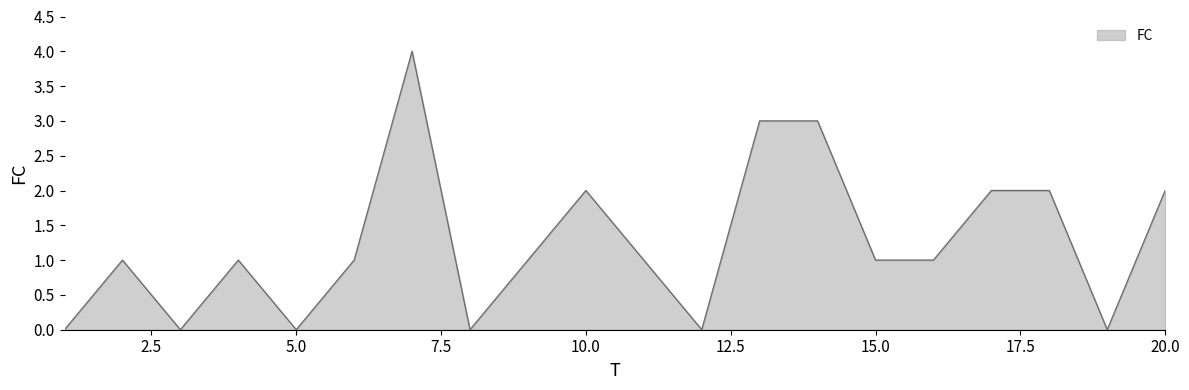

What is the difference between the maximum and minimum values?

4